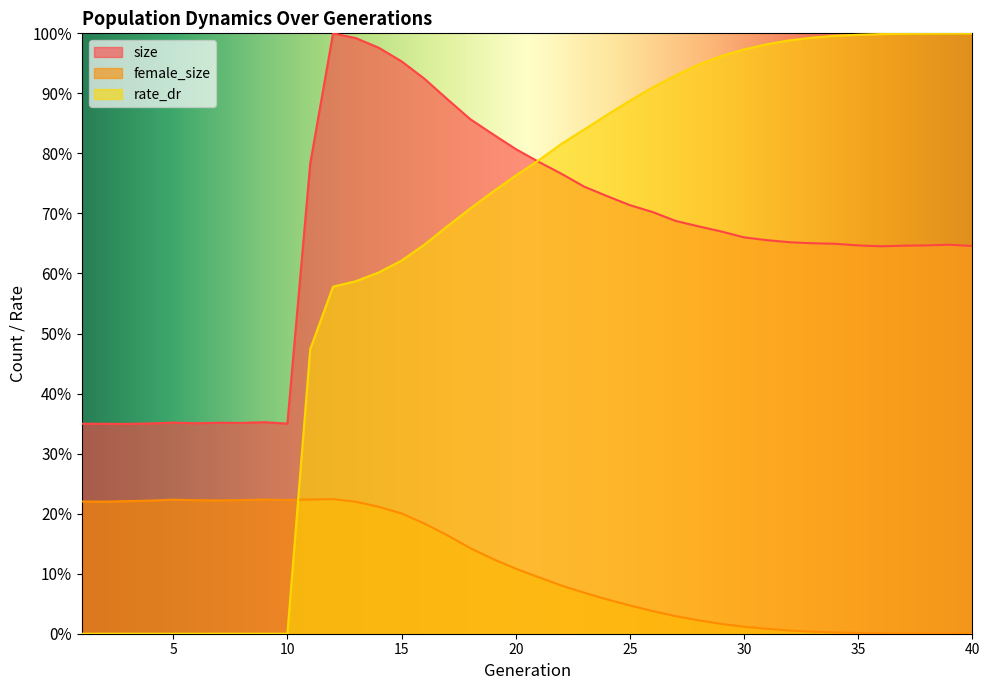

Rank the series by their maximum value, from highest to lowest.

size, rate_dr, female_size